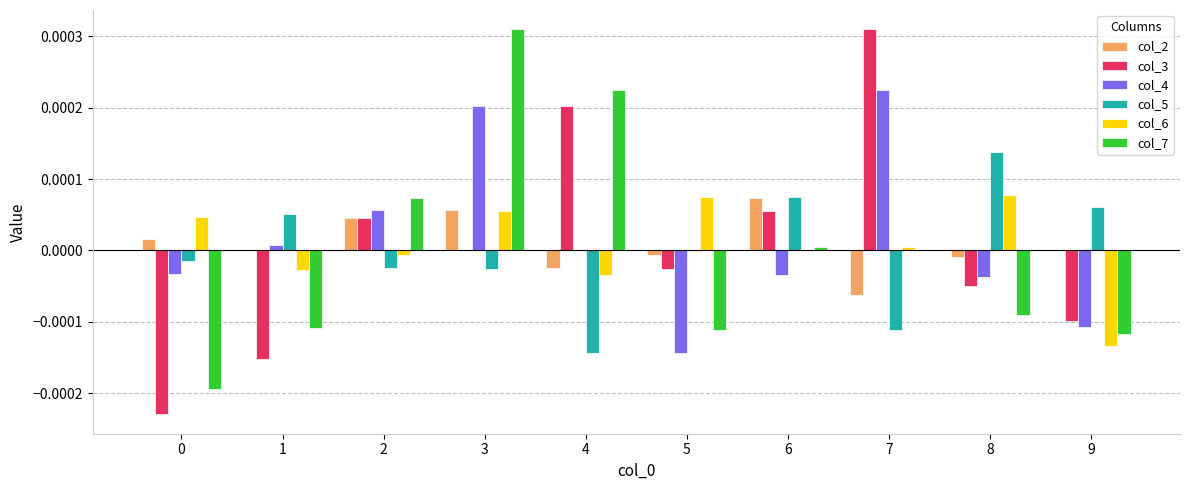

True or false: col_5 has a value of 0.0 at 9.

True